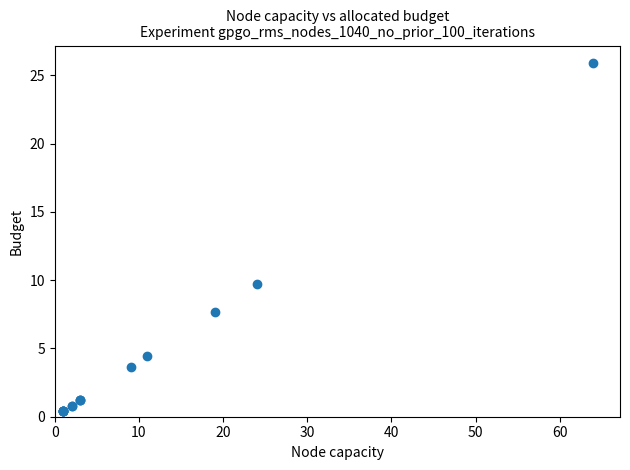

What Y value in the scatter plot is closest to 13?

9.7